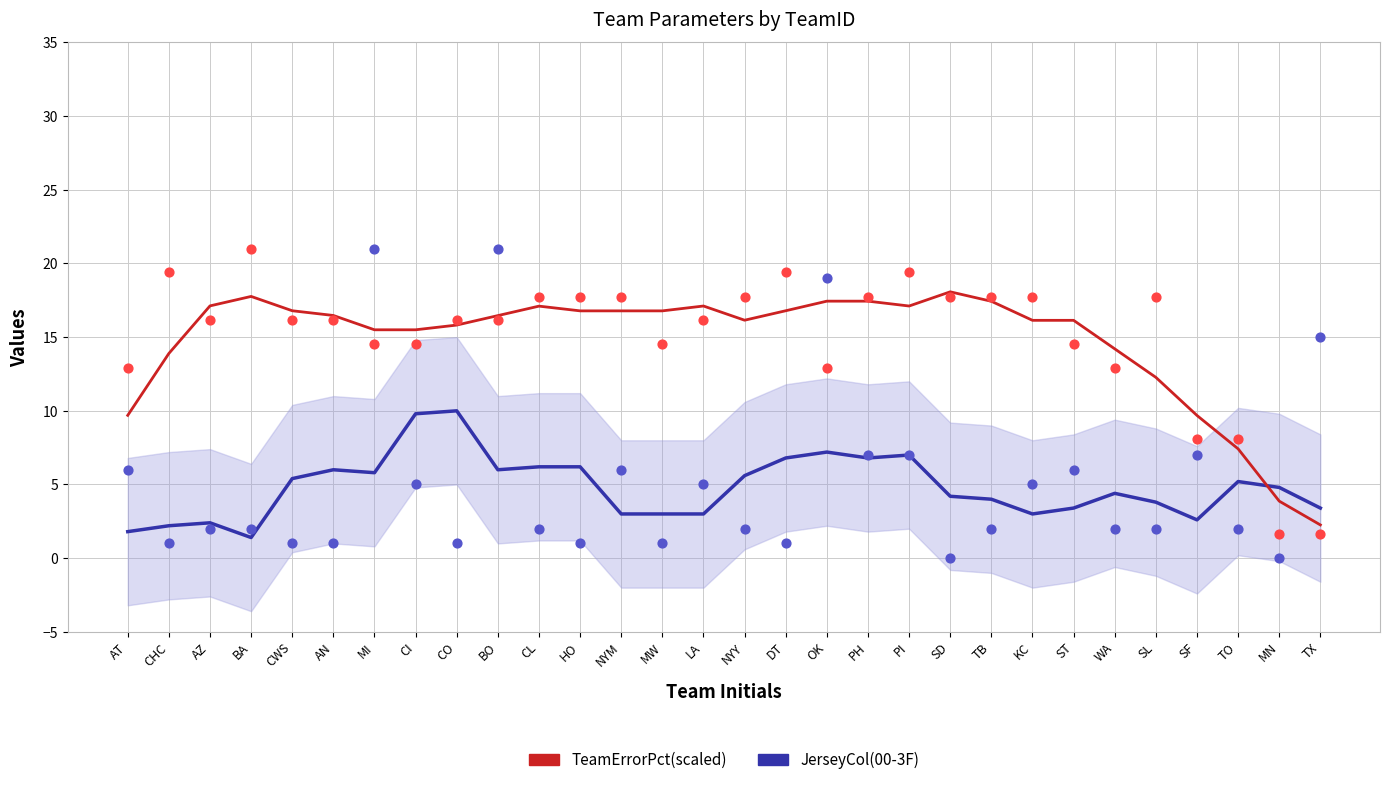

Which series has the largest total across all categories?

TeamErrorPct(scaled)